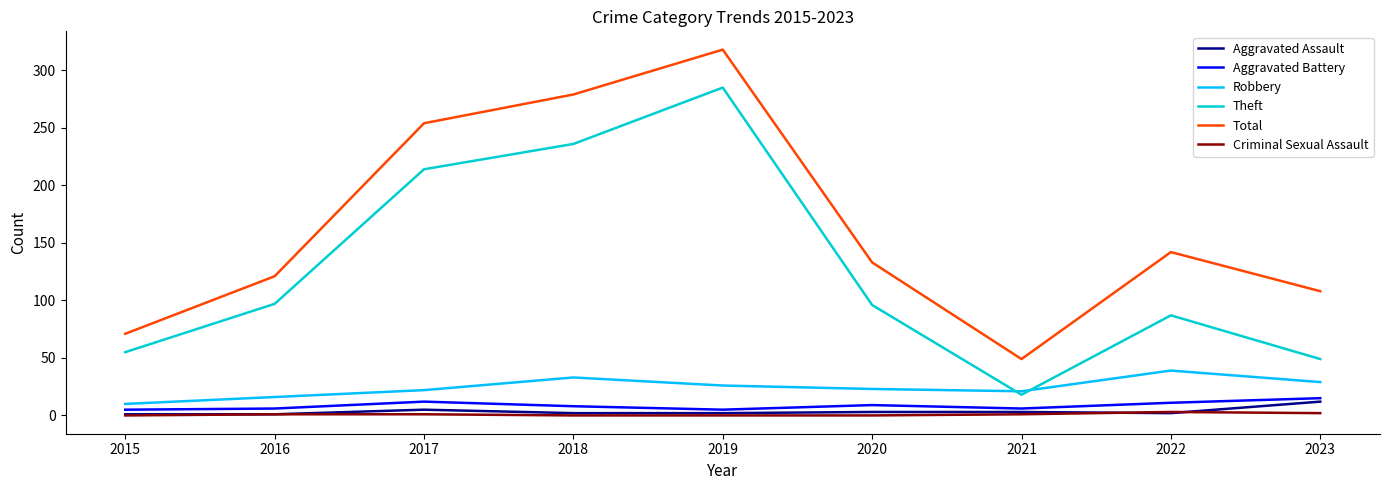

What is the highest value of the Theft series?

285